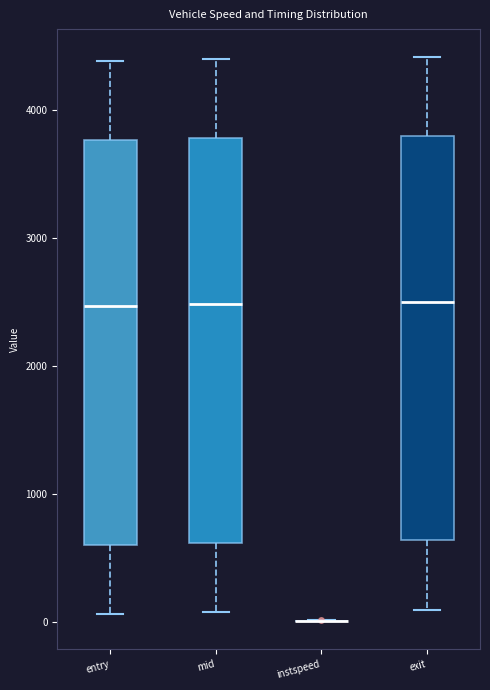

Where does the upper whisker of the box for entry end on the y-axis? The values are not printed on the chart, so give them approximately, as read against the axis.

4400